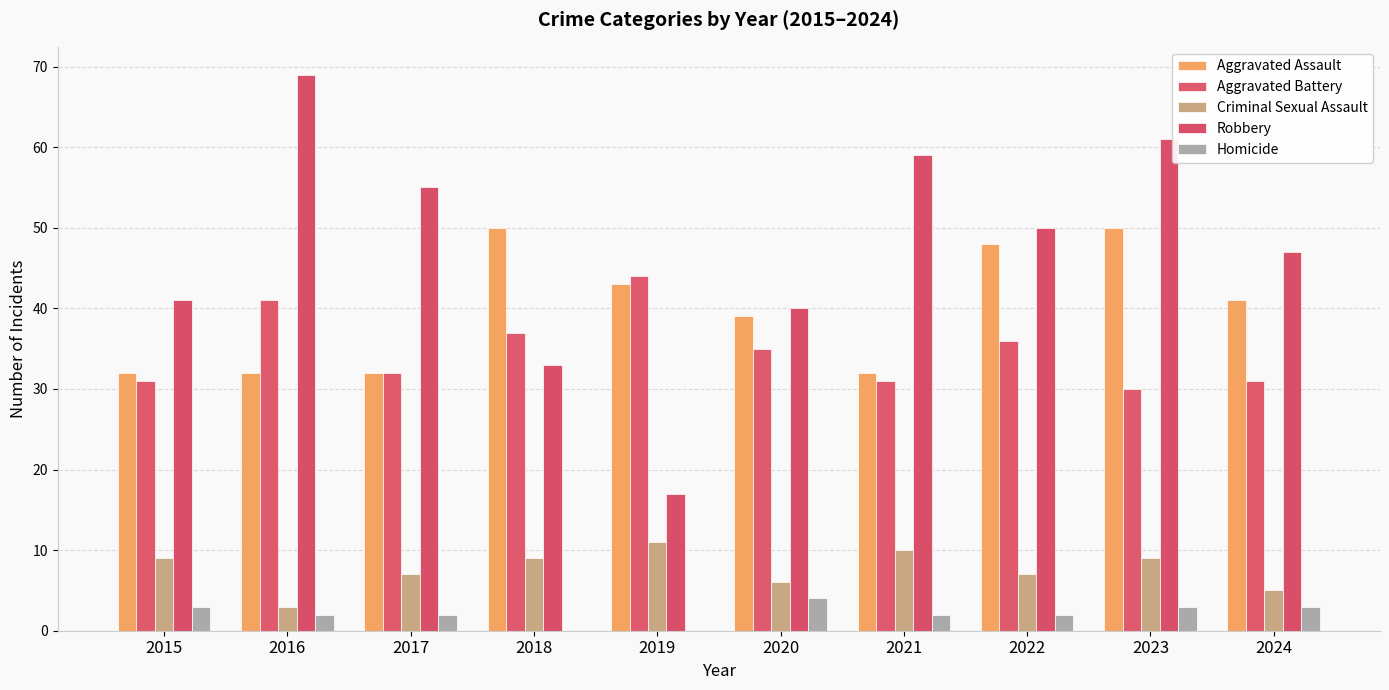

List the series in order of their peak value, highest first.

Robbery, Aggravated Assault, Aggravated Battery, Criminal Sexual Assault, Homicide